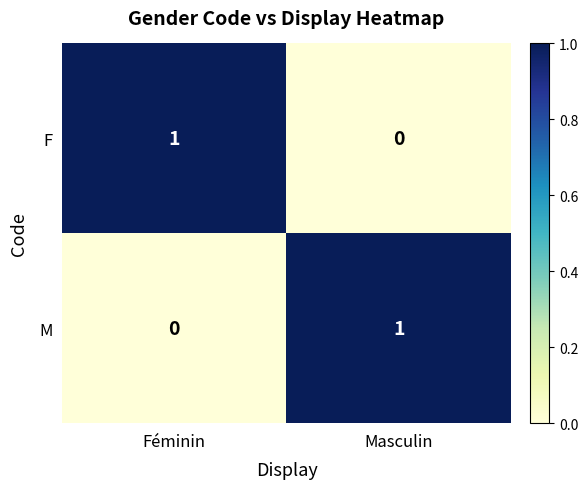

At how many categories does at least one series exceed 0?

2